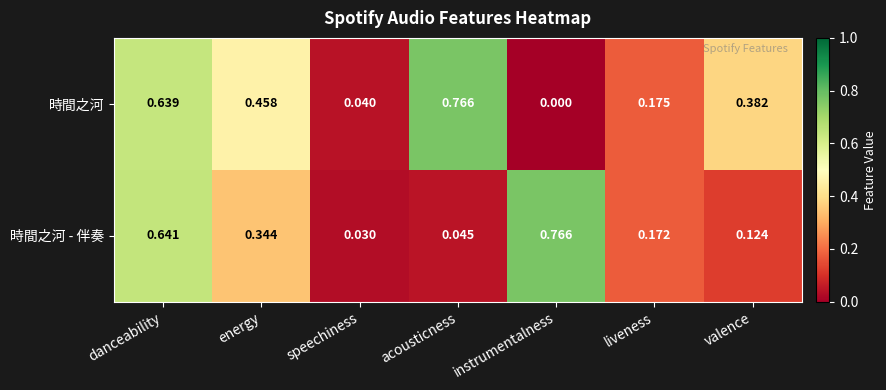

Between acousticness and valence, which series saw the biggest shift?

時間之河